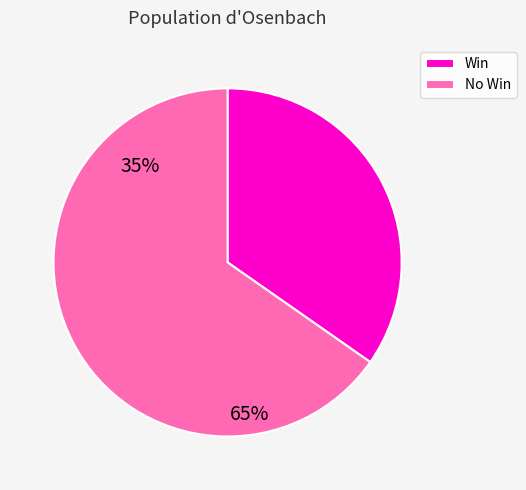

What is the ratio of the value at No Win to the value at Win?

1.9